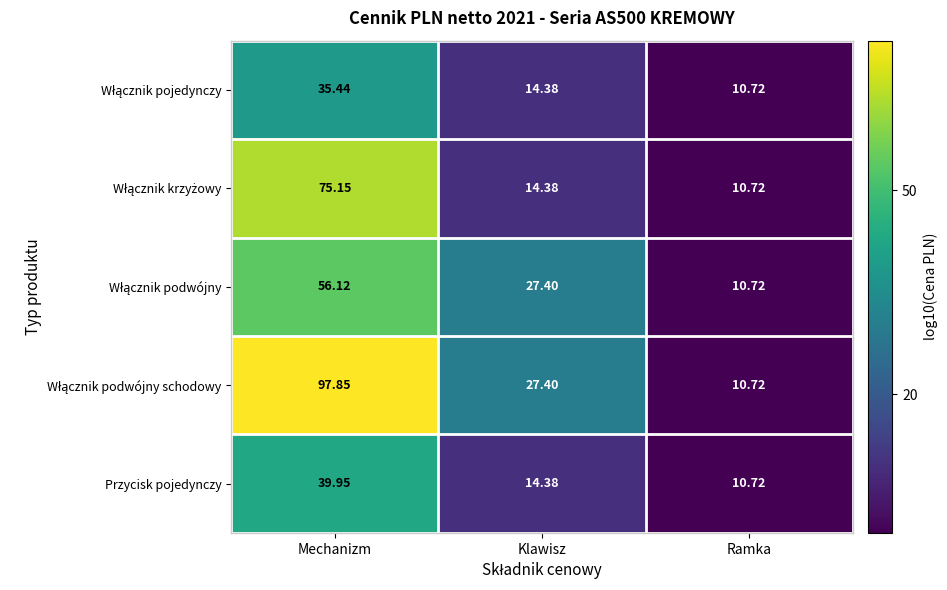

At which label does Przycisk pojedynczy reach its peak?

Mechanizm